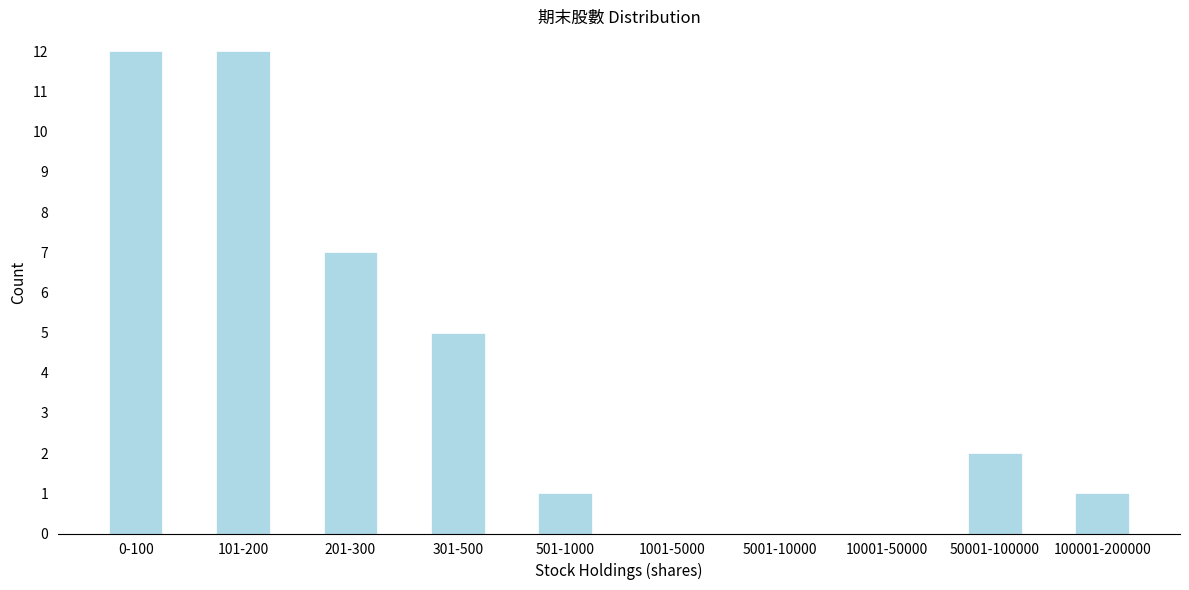

Reading left to right, extract all data points from this chart.

0-100=12	101-200=12	201-300=7	301-500=5	501-1000=1	1001-5000=0	5001-10000=0	10001-50000=0	50001-100000=2	100001-200000=1